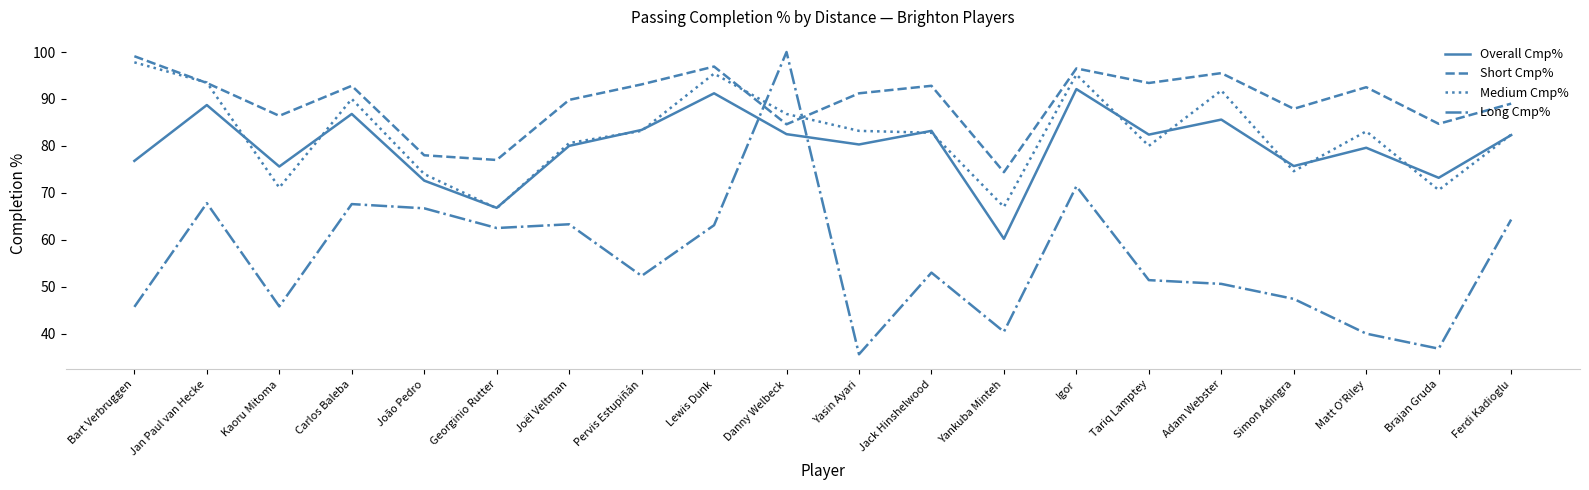

At Matt O'Riley, list the series in order from largest to smallest.

Short Cmp%, Medium Cmp%, Overall Cmp%, Long Cmp%